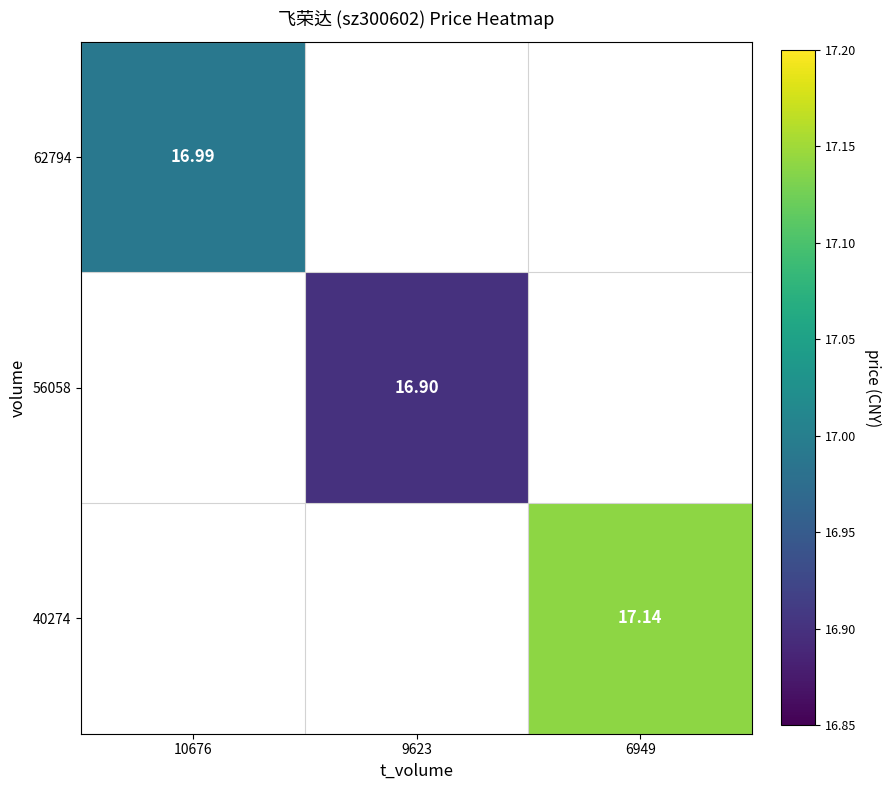

At which label does 62794 reach its peak?

10676